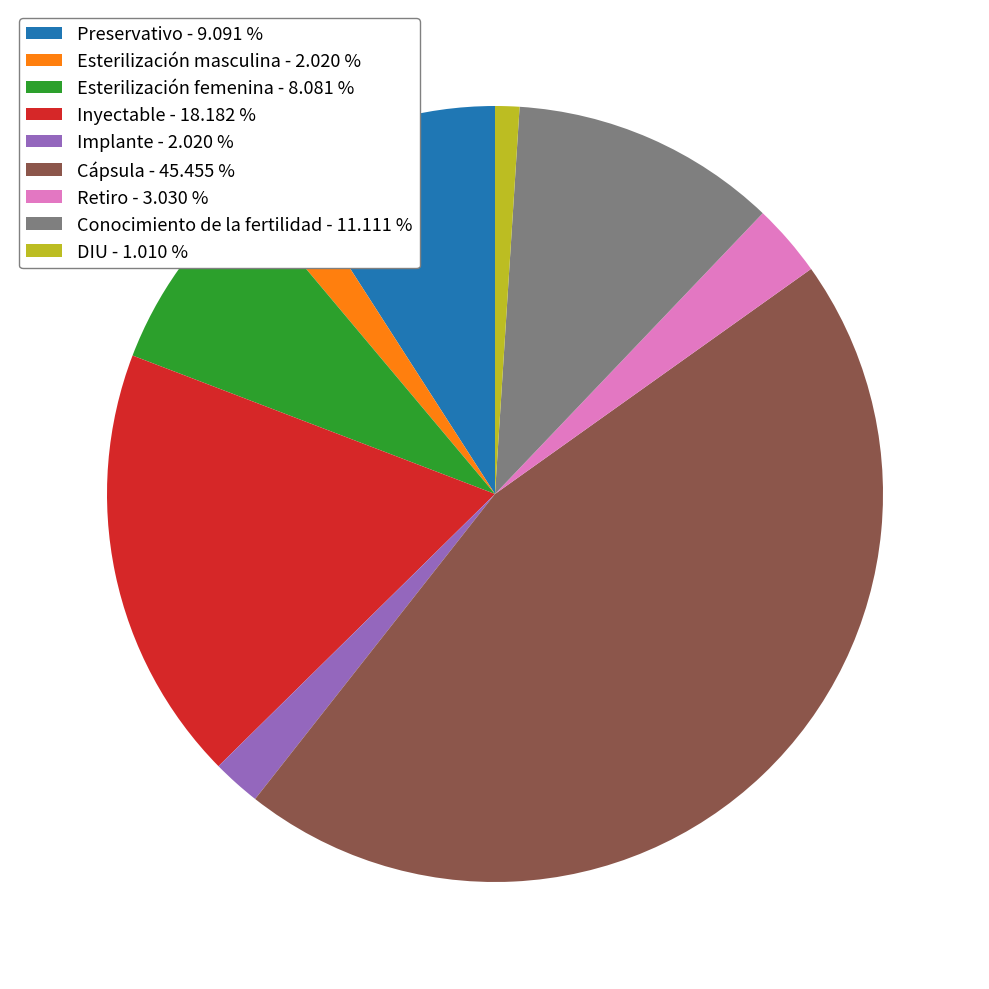

True or false: Cápsula accounts for 36% of the total.

False